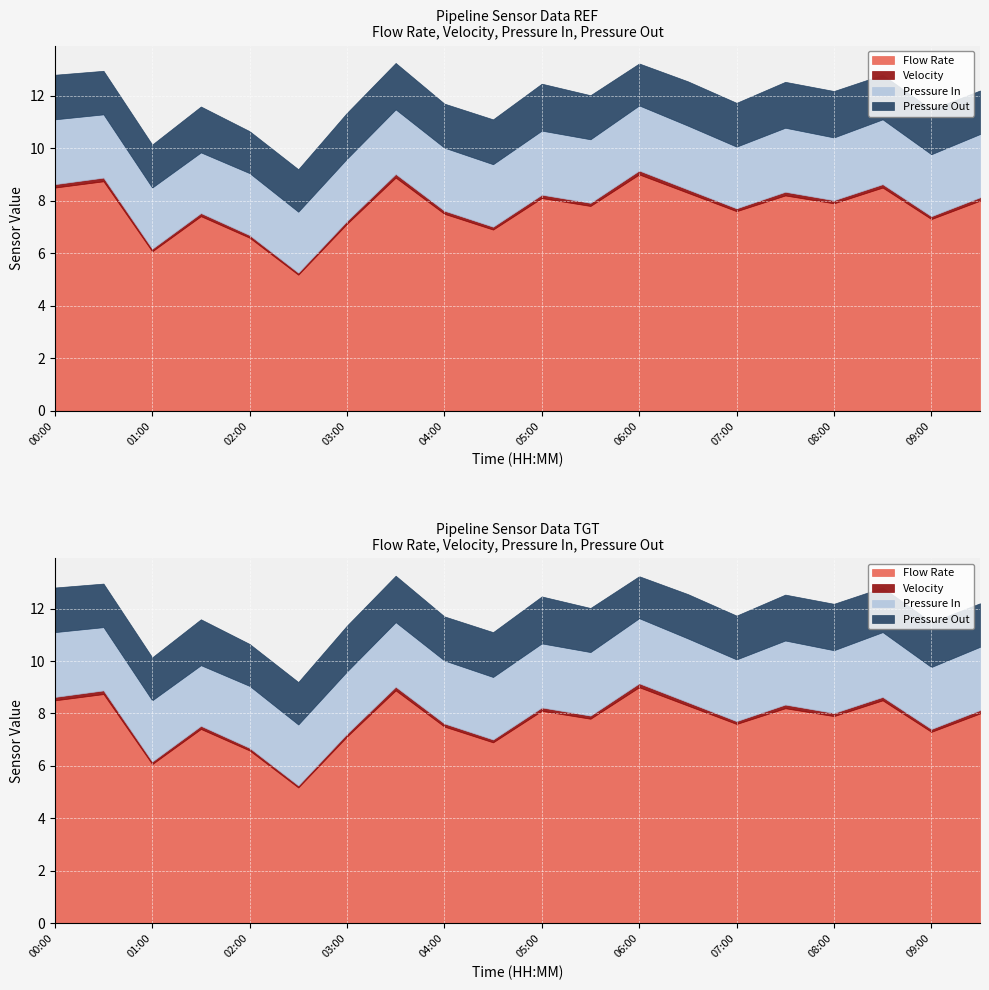

Which category has the highest value across all series?

06:00